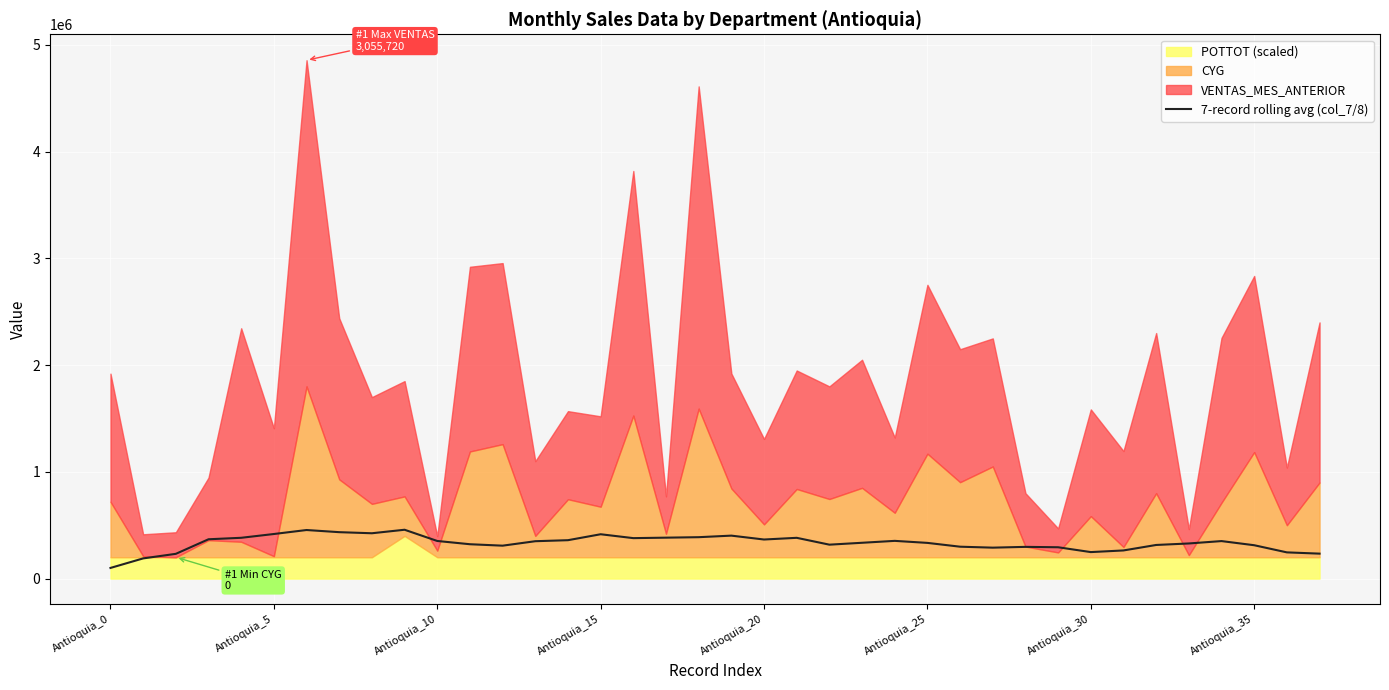

What is the highest value of the 7-record rolling avg (col_7/8) series?

457507.0